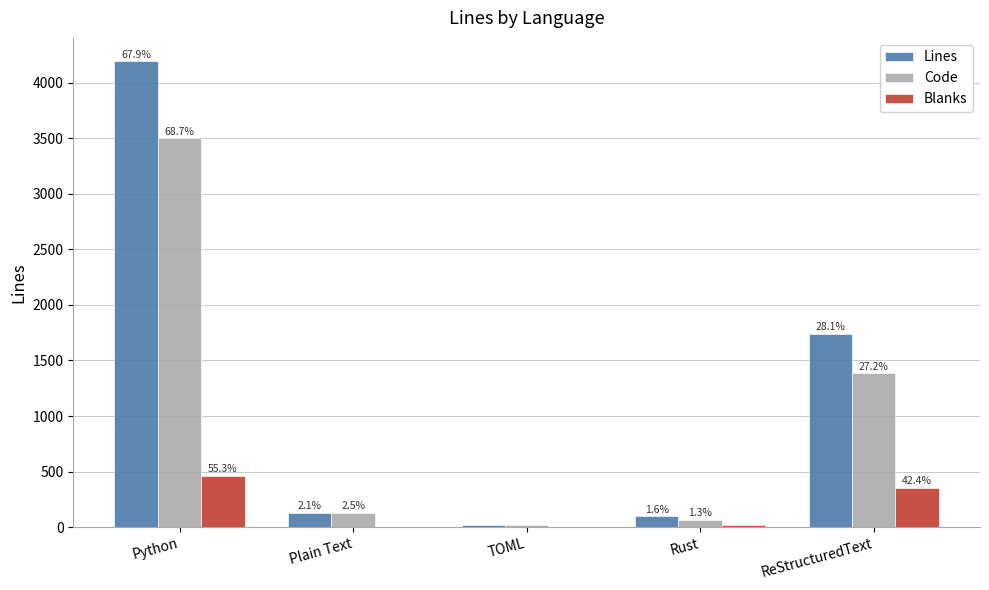

True or false: Lines has a value of 133 at Rust.

False